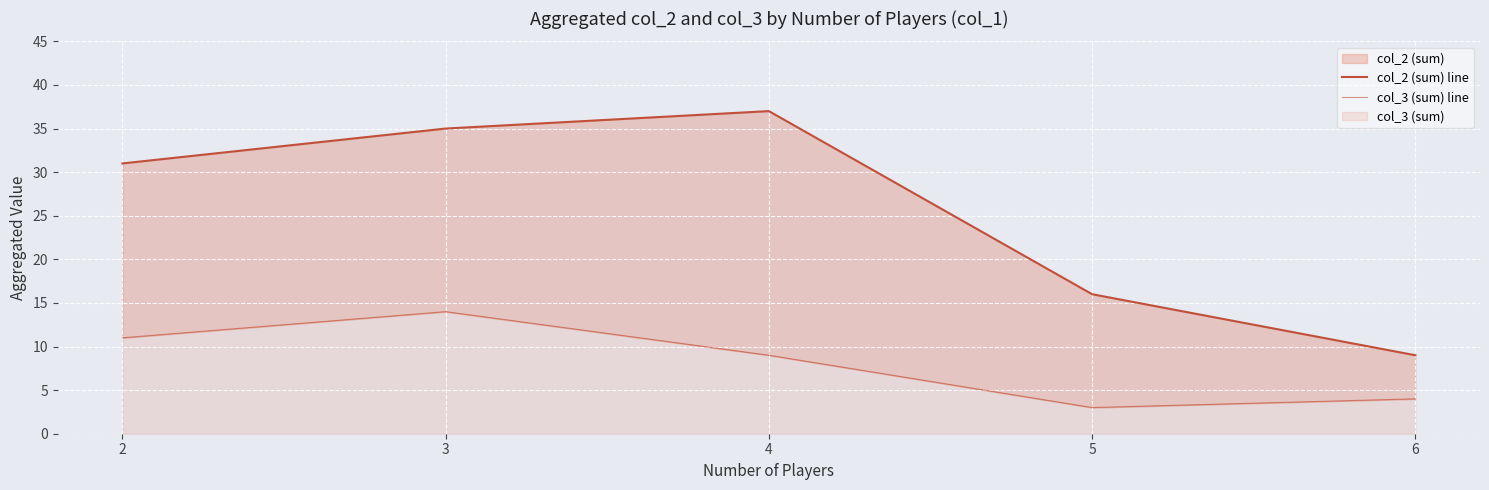

True or false: col_2 (sum) line and col_3 (sum) line cross at least once.

False